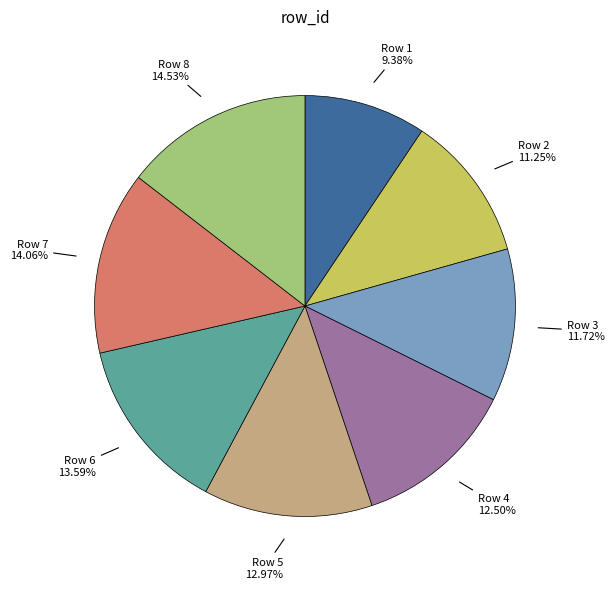

Which slice is the smallest?

Row 1